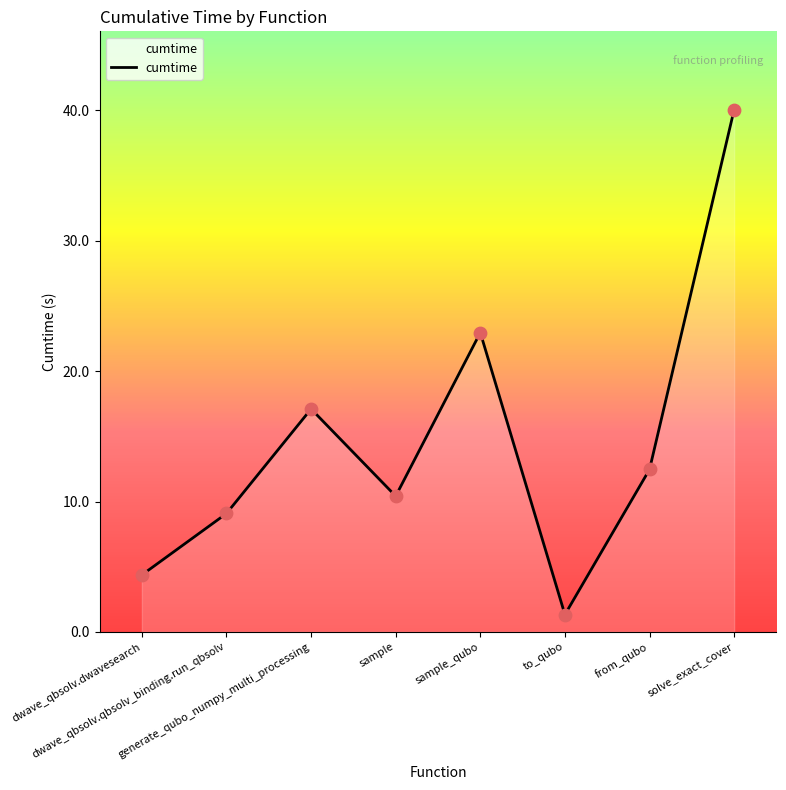

Between from_qubo and sample, which is larger?

from_qubo